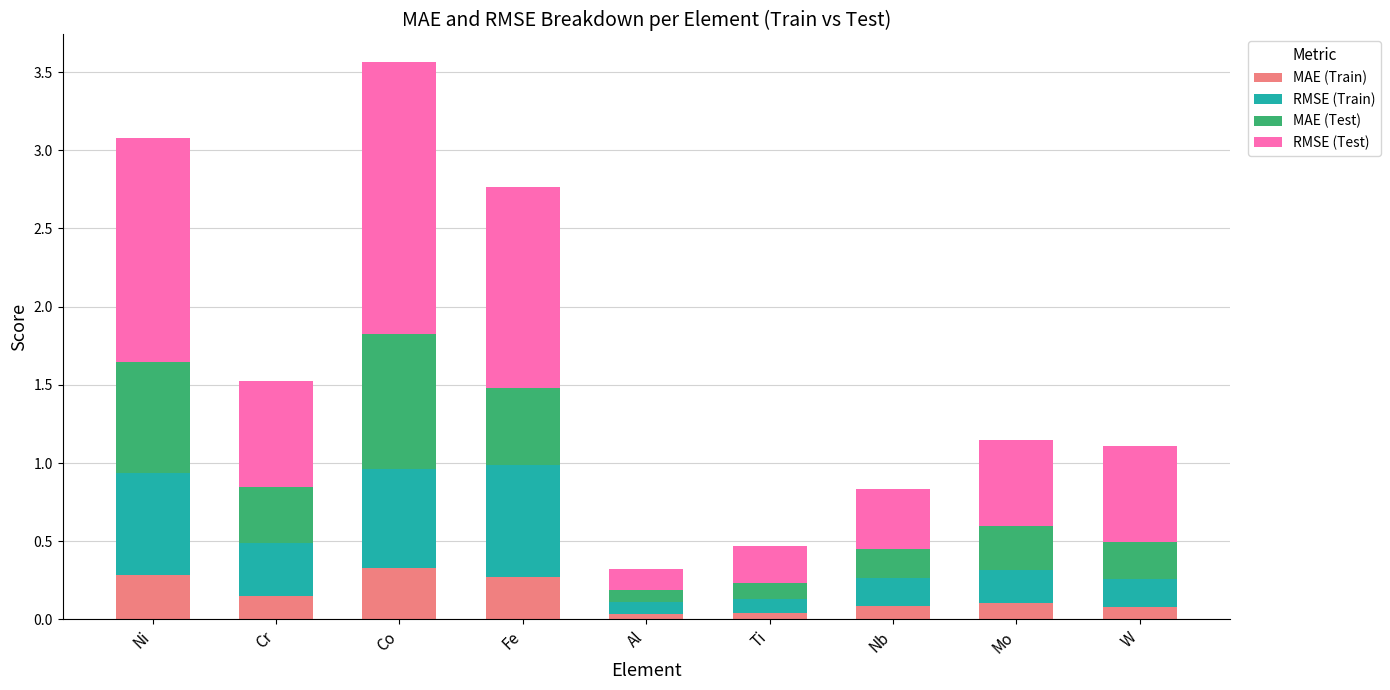

What is the total value across all series at Ni?

3.1